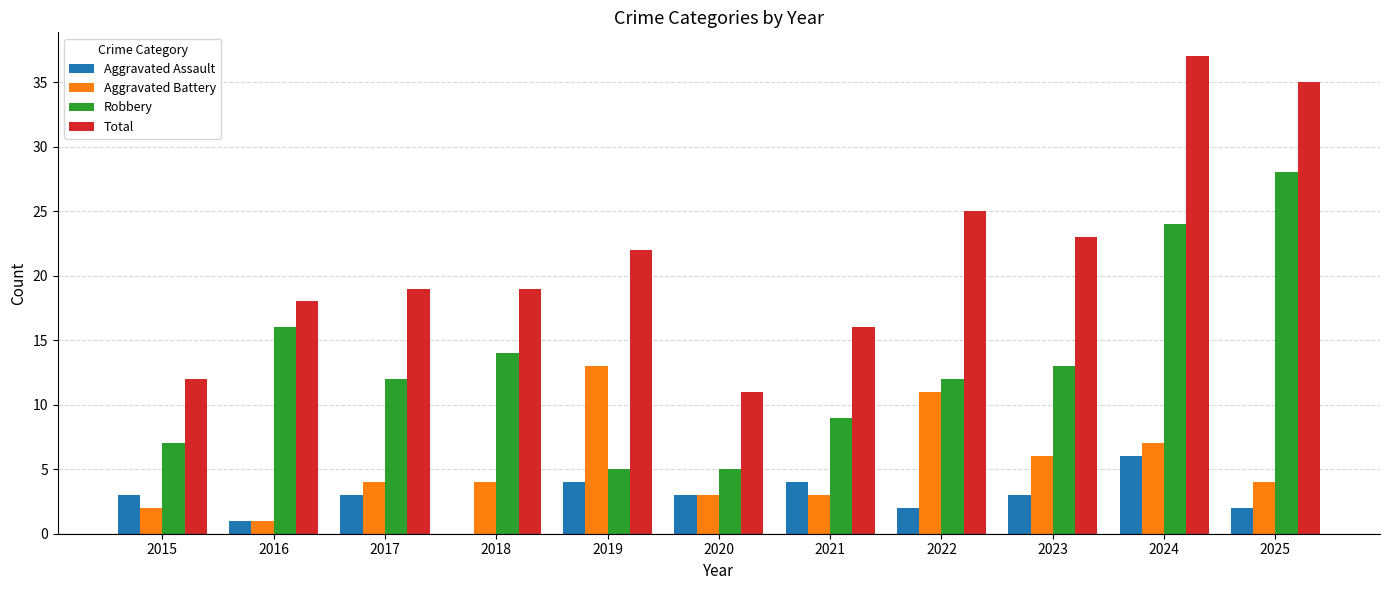

Are the bars grouped side by side (vs. stacked)?

Yes